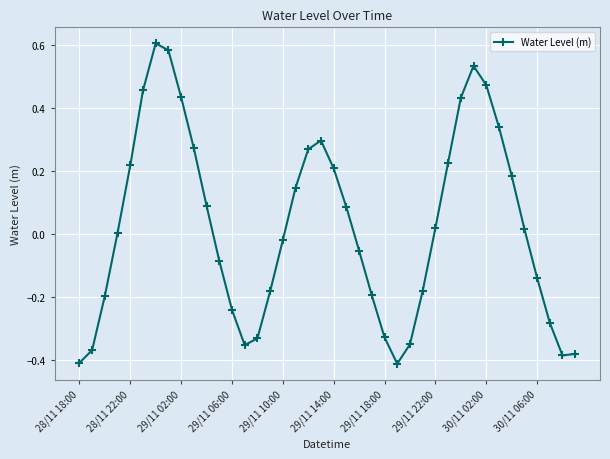

What is the difference between the second highest and minimum values?

1.0